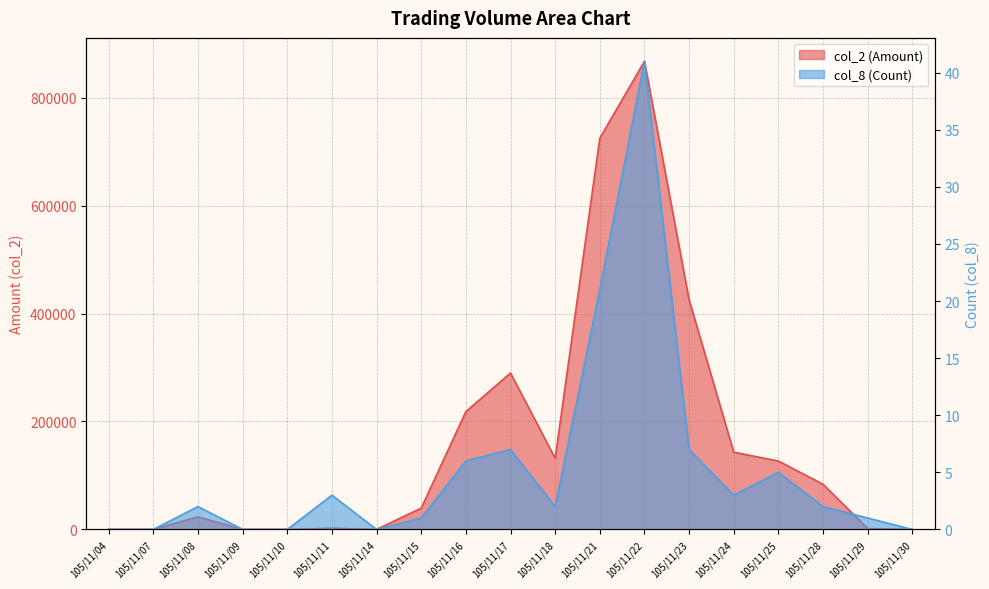

At how many categories does at least one series exceed 791770?

1